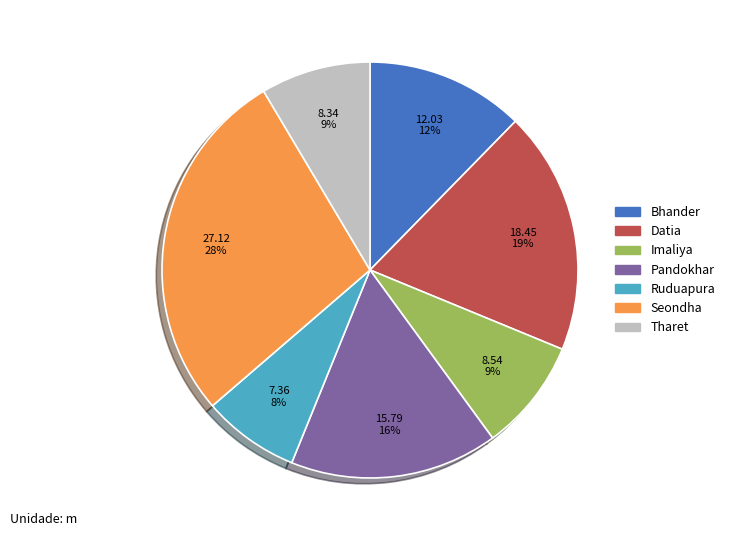

Is the sum of Imaliya and Datia greater than half?

No